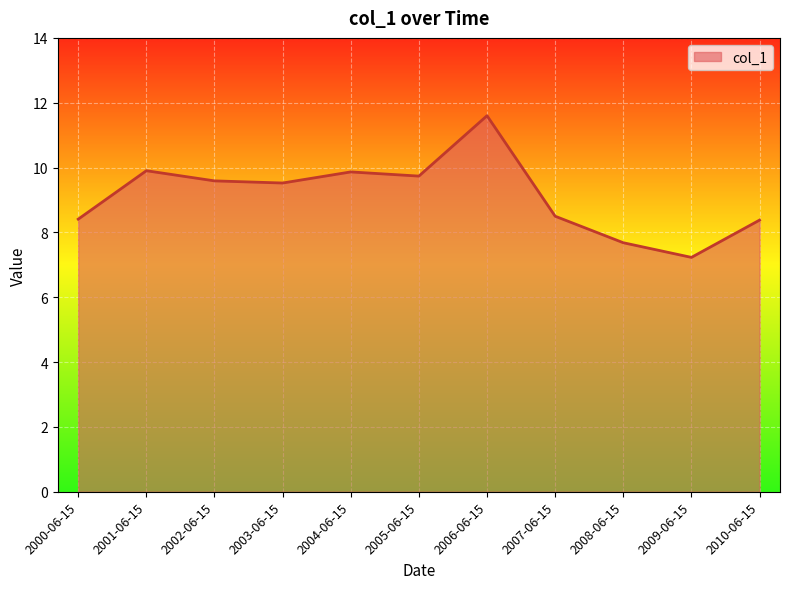

What is the difference between the maximum and minimum values?

4.4